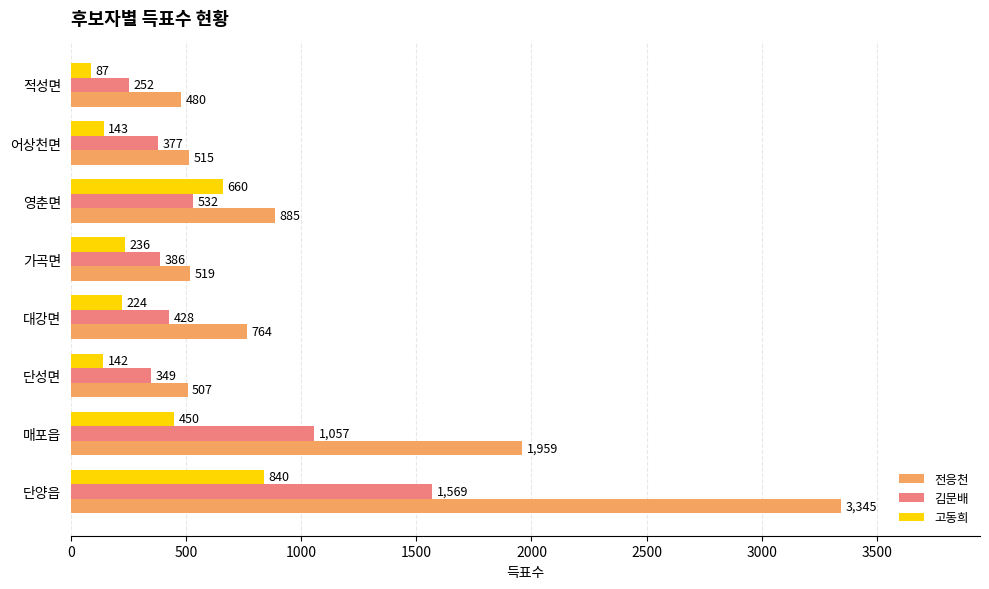

What is the maximum value for 고동희?

840